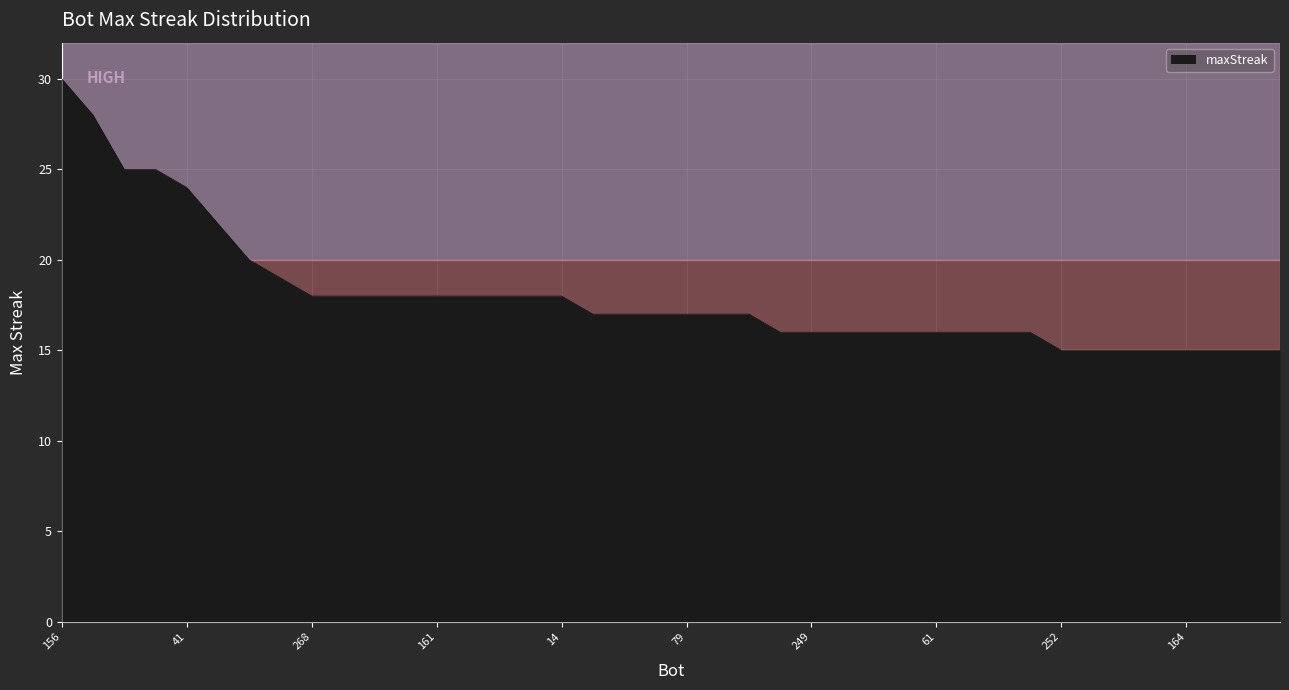

What is the difference between the maximum and minimum values?

15